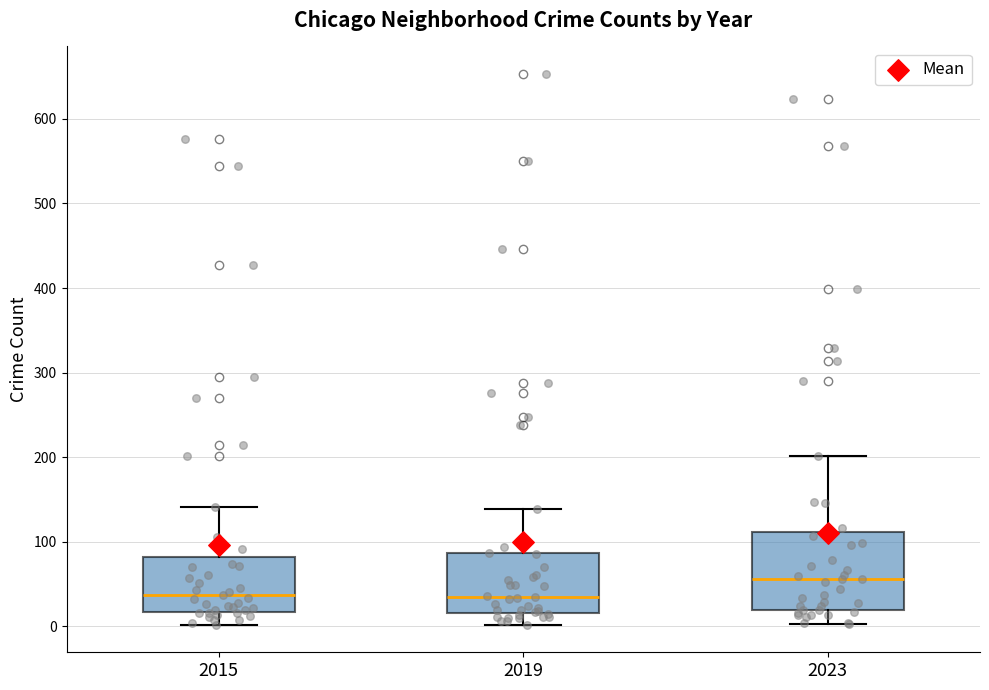

Which box's median line is the highest?

2023